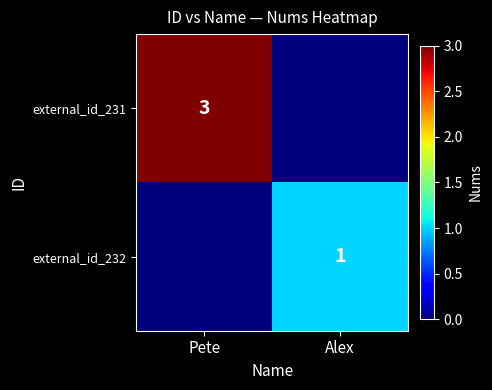

The value of external_id_231 at Pete is 3. True or false?

True